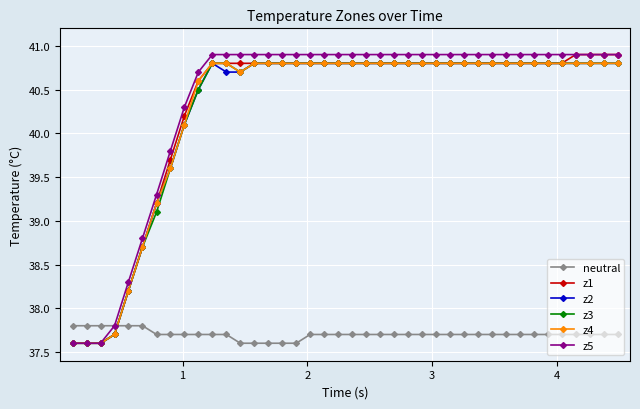

What are all the series names shown in the legend?

neutral, z1, z2, z3, z4, z5